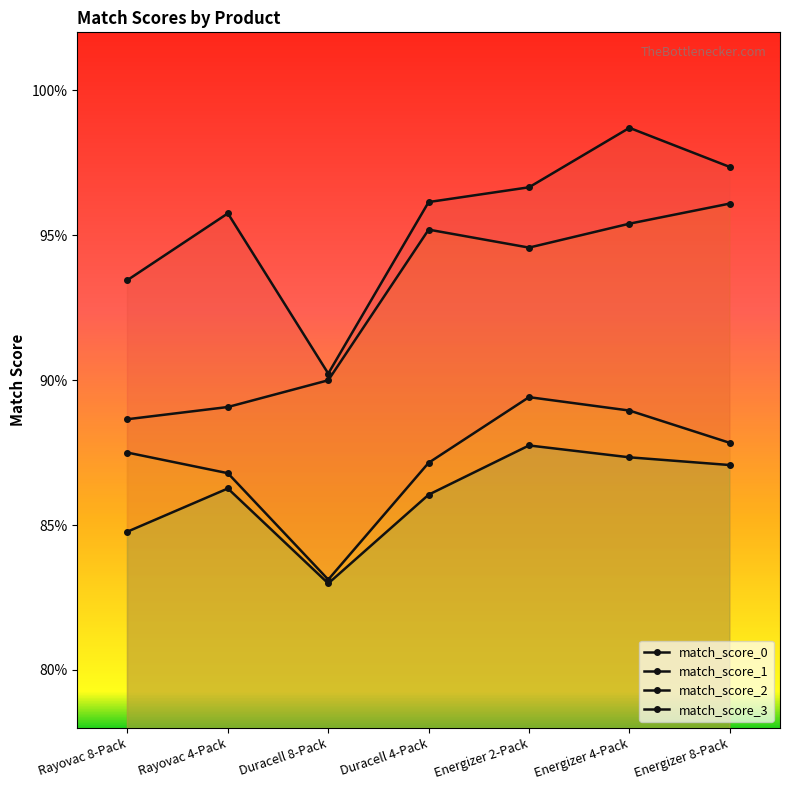

Which series changed the most between Energizer 4-Pack and Energizer 8-Pack?

match_score_0